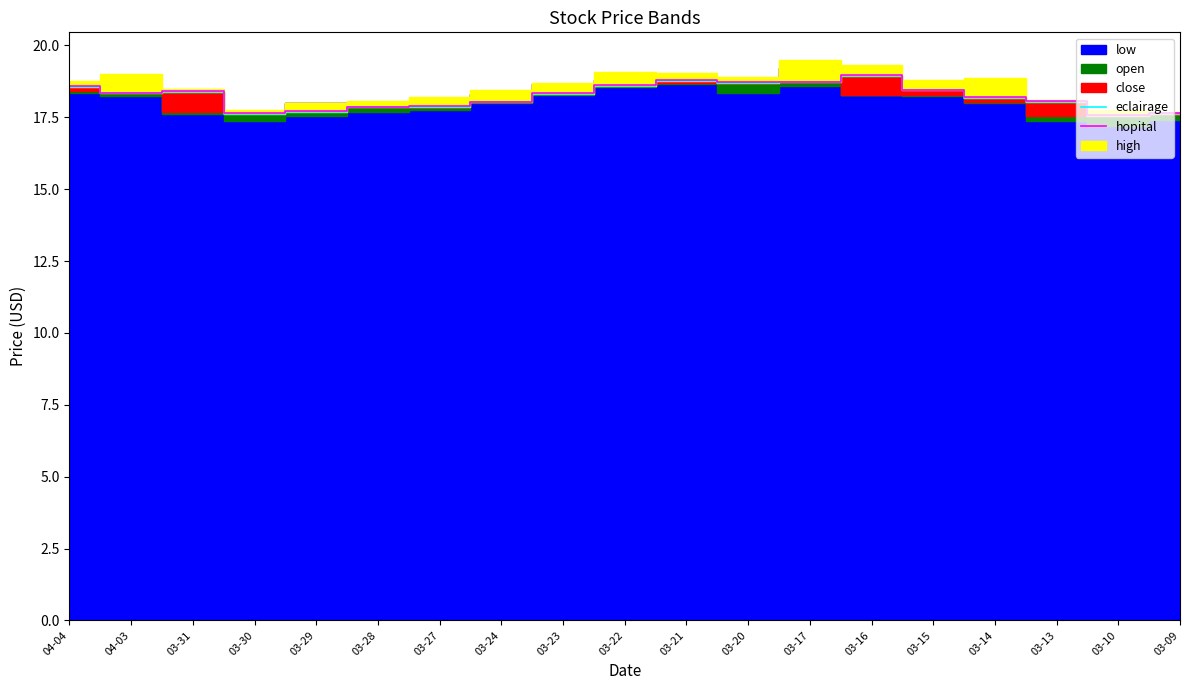

Read the eclairage value at 03-30.

17.6